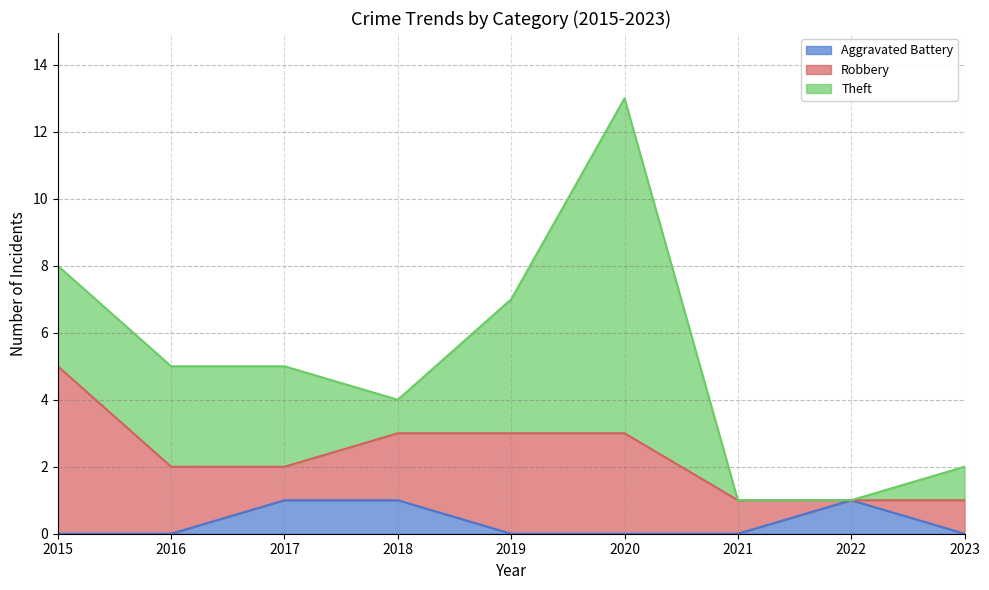

List the labels in order of Robbery value, largest first.

2015, 2019, 2020, 2016, 2018, 2017, 2021, 2023, 2022